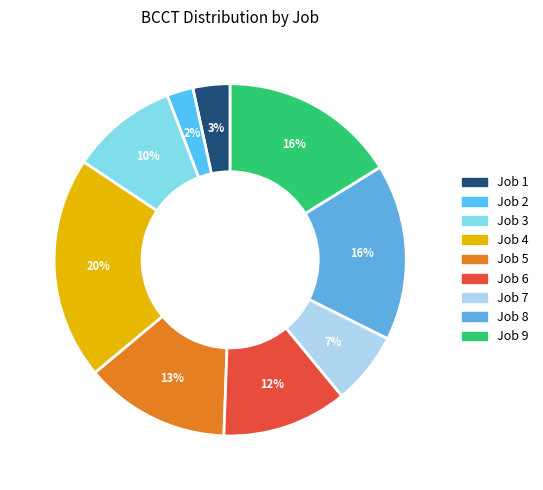

Is there a majority slice in this chart?

No